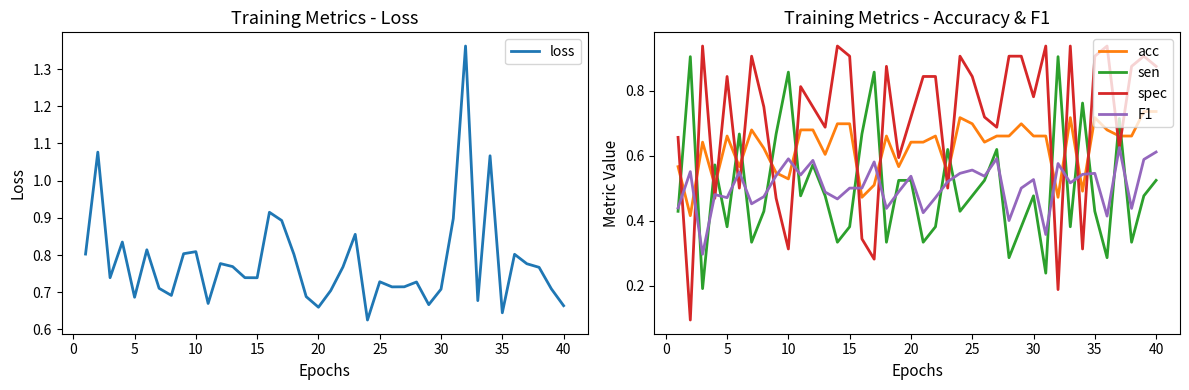

How many intersections are there between acc and sen?

18